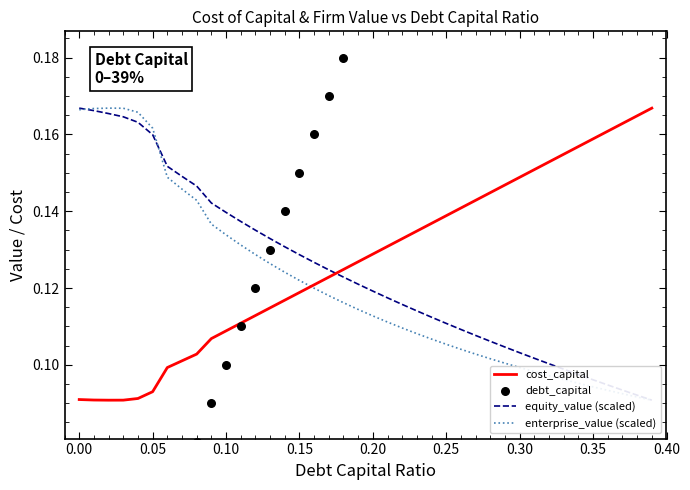

Is it true that cost_capital equals 0.2 at 0.20?

False